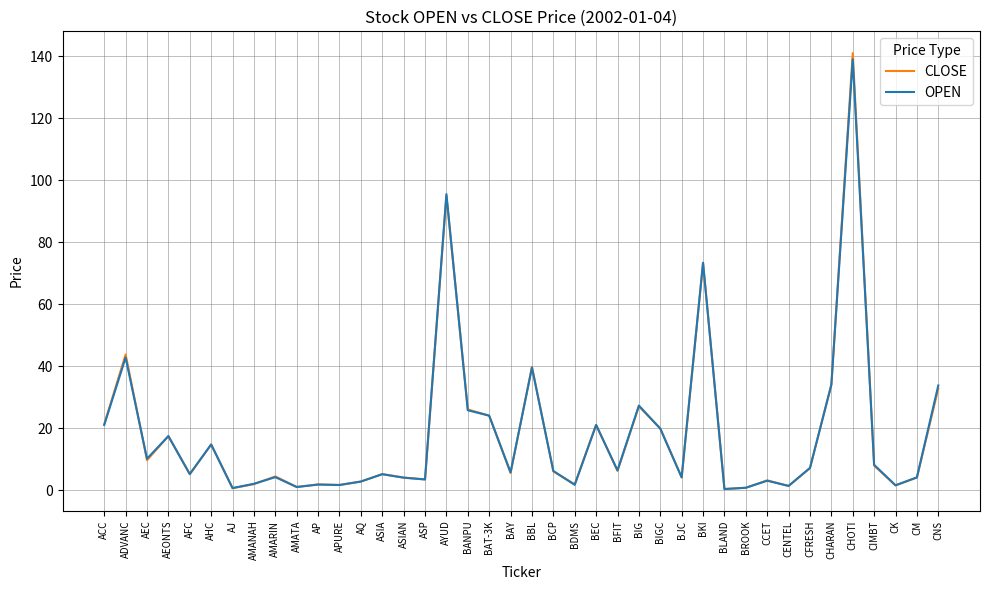

True or false: CLOSE has more than 0 interior local peaks.

True